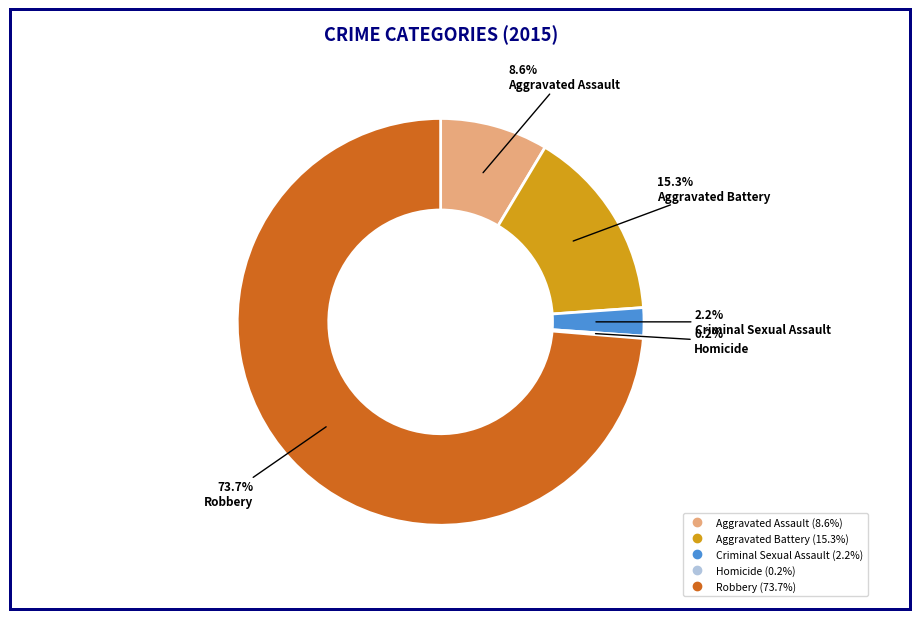

Which slice is the largest?

Robbery